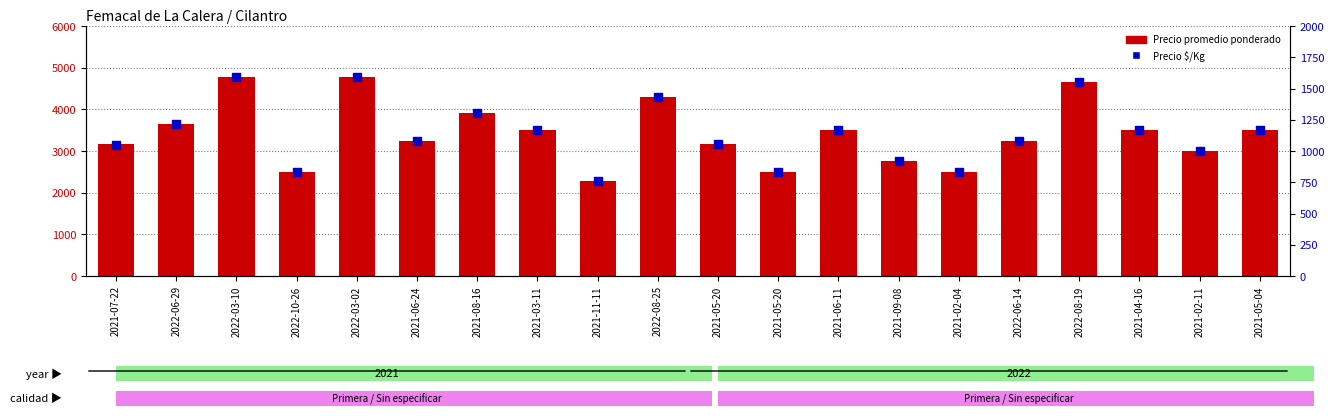

What are all the series names shown in the legend?

Precio promedio ponderado, Precio $/Kg